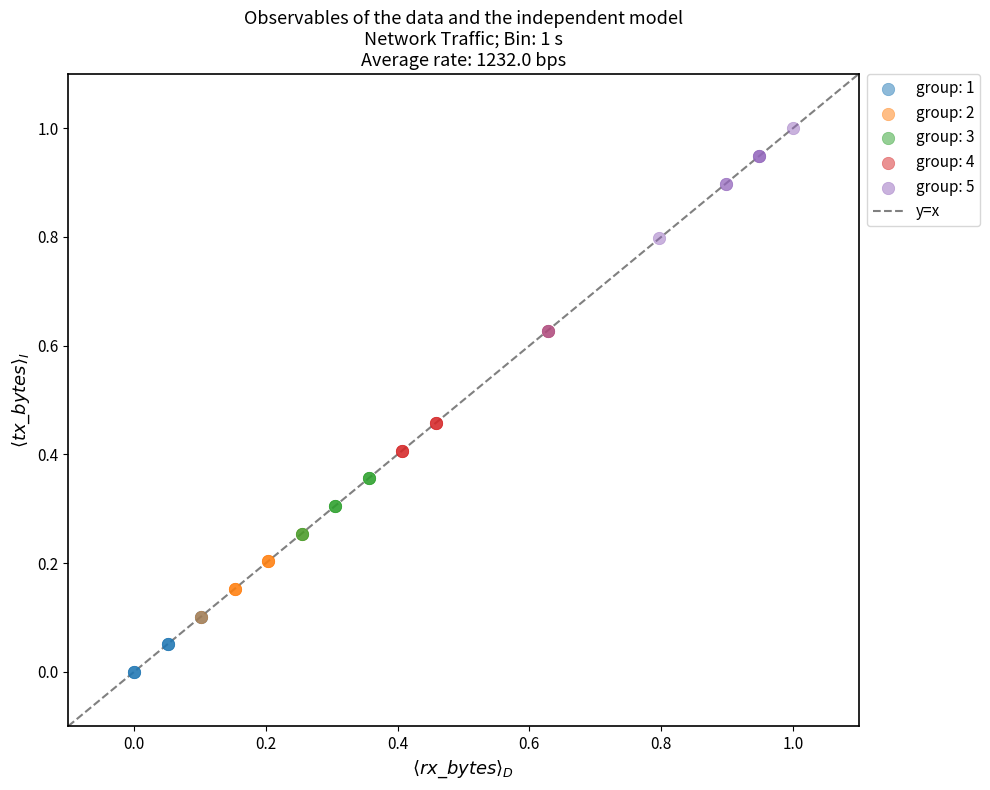

Which series contains the lowest Y value?

group: 1